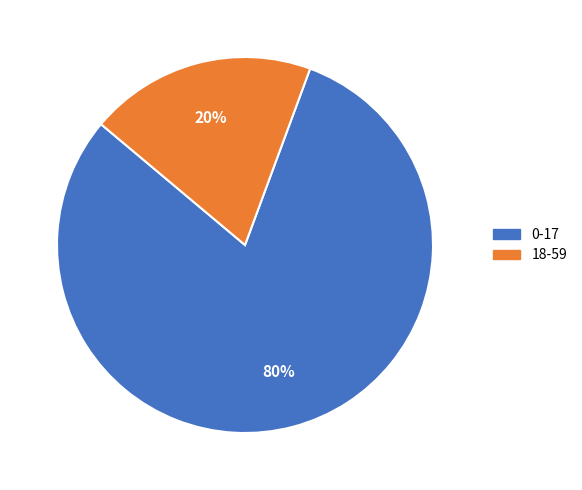

Count the number of slices in the pie.

2